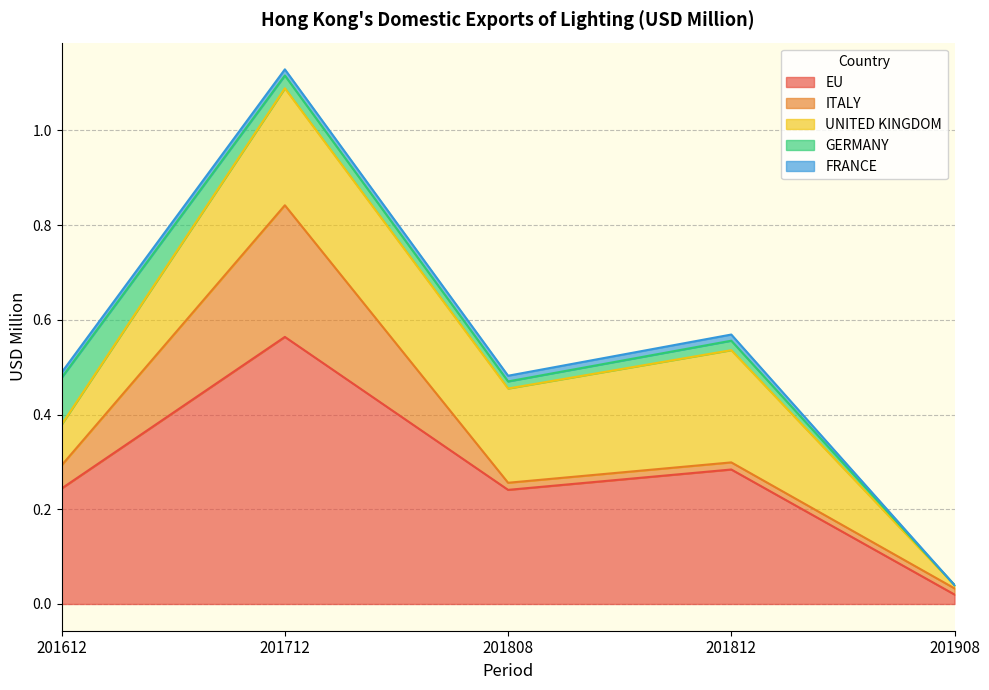

What is the maximum value shown in the chart?

0.6